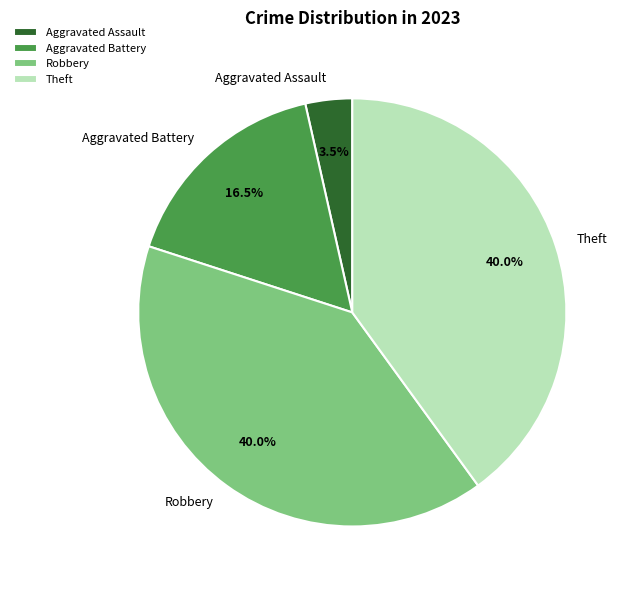

Is there any slice that represents more than half of the pie?

No